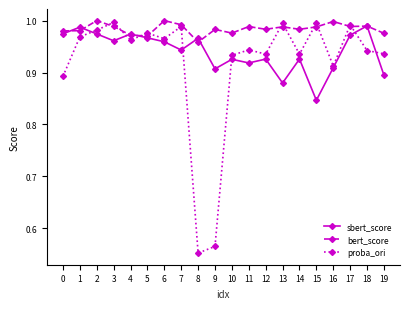

What is the sum of the proba_ori values at 15 and 8?

1.5